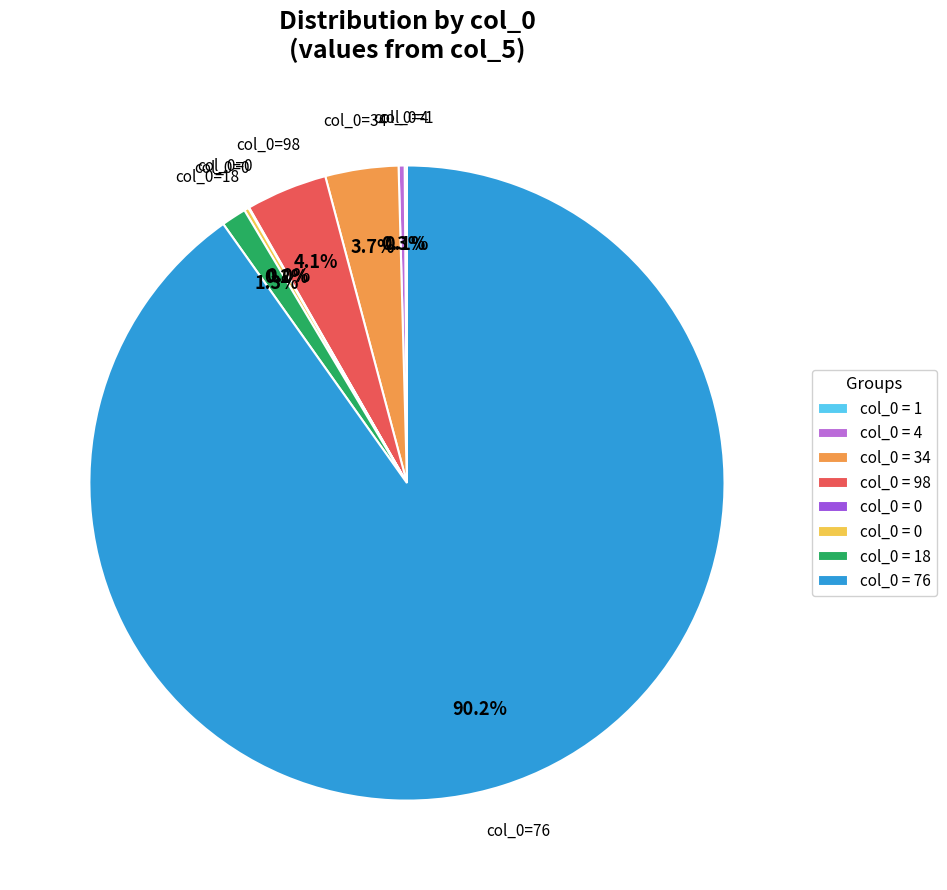

To the nearest percent, what is the average slice percentage?

12%